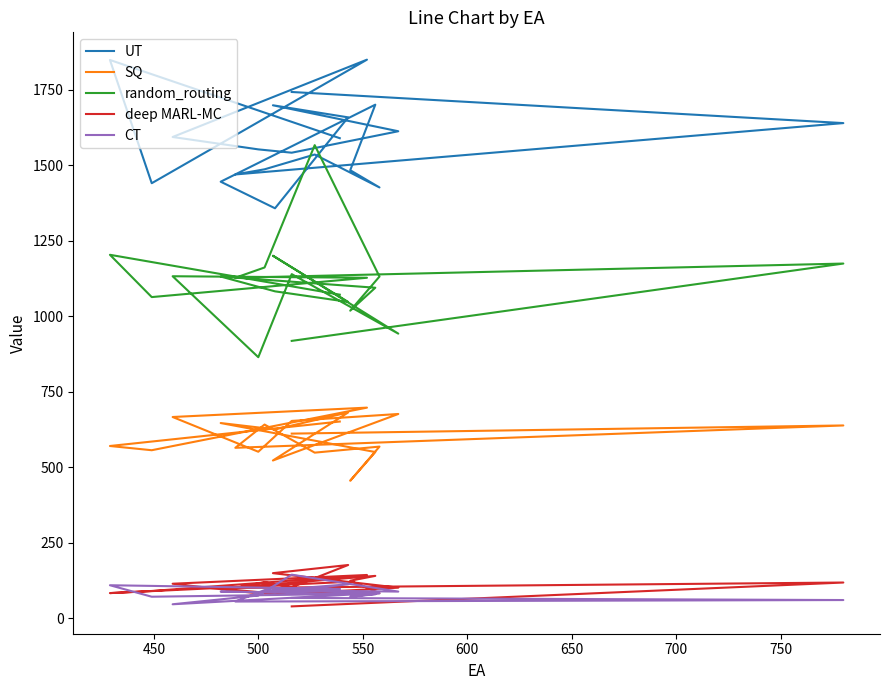

True or false: deep MARL-MC and random_routing cross at least once.

False